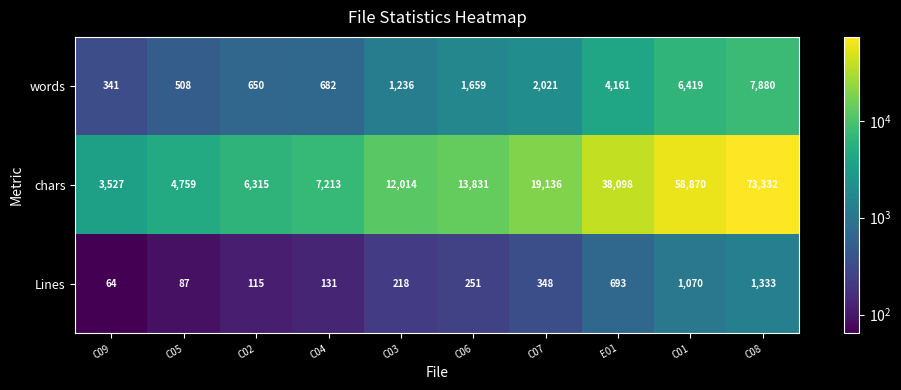

List the labels in order of Lines value, largest first.

C08, C01, E01, C07, C06, C03, C04, C02, C05, C09